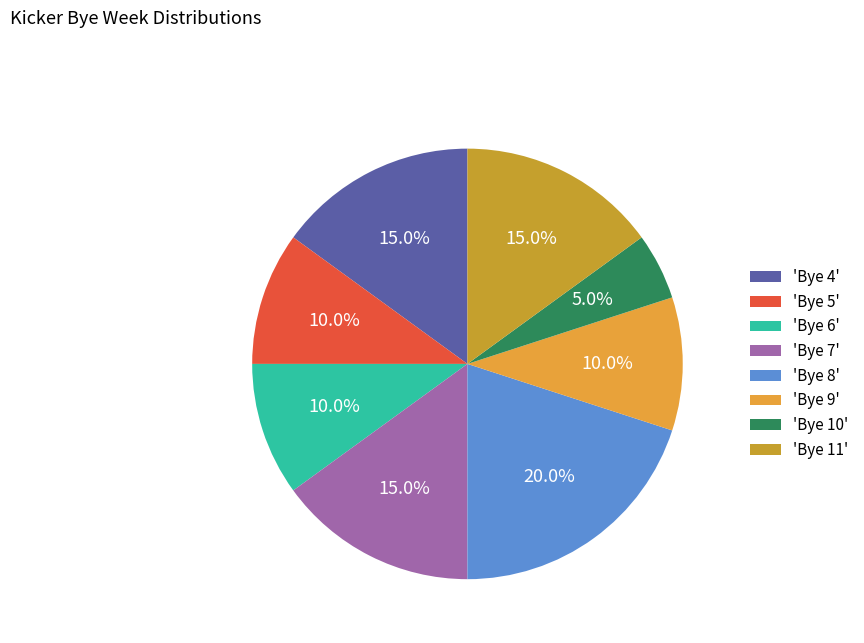

Which category has the biggest portion of the pie?

'Bye 8'